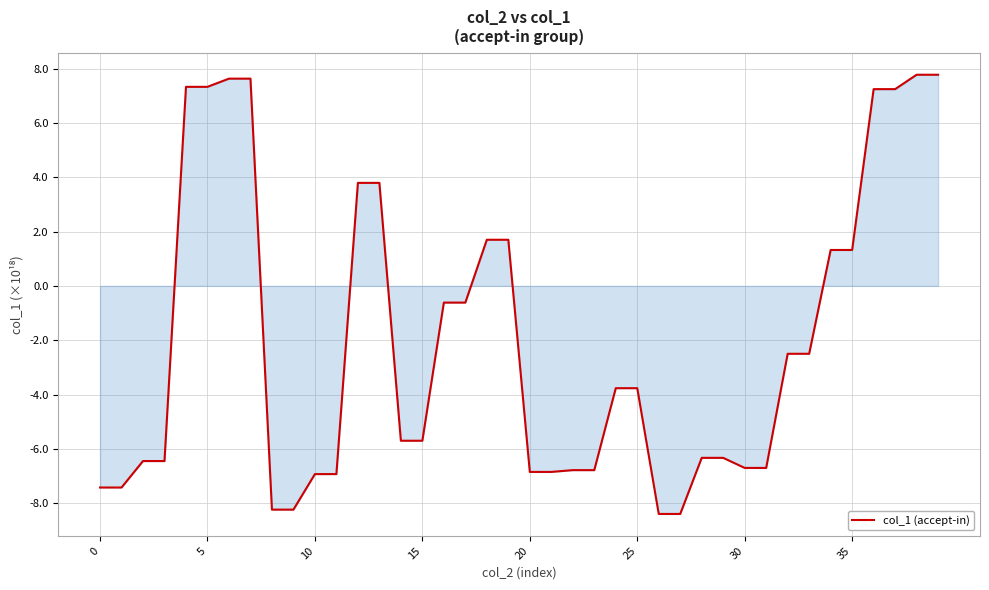

What is the difference between the maximum and minimum values?

16.2